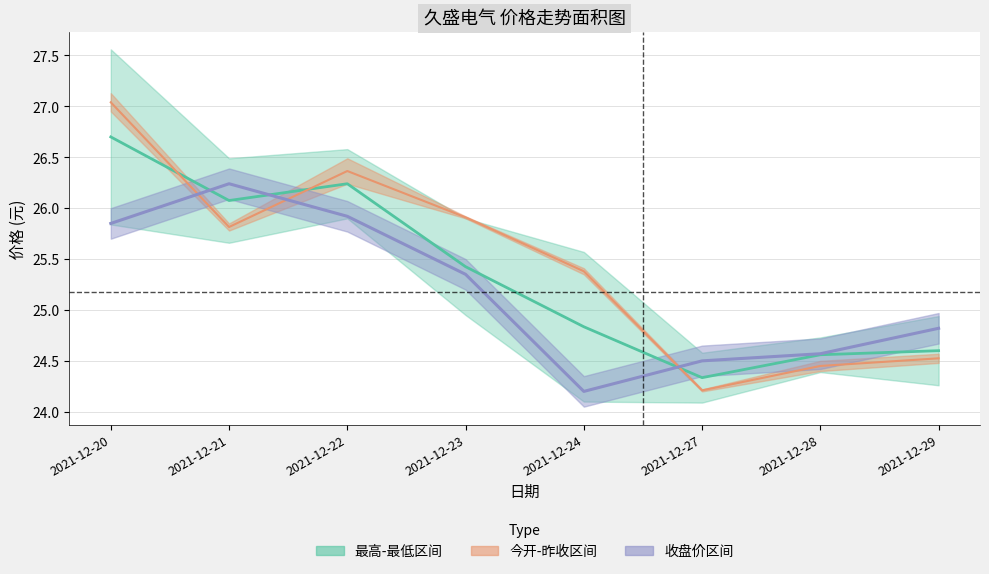

Where is the first local minimum for 收盘价?

2021-12-24